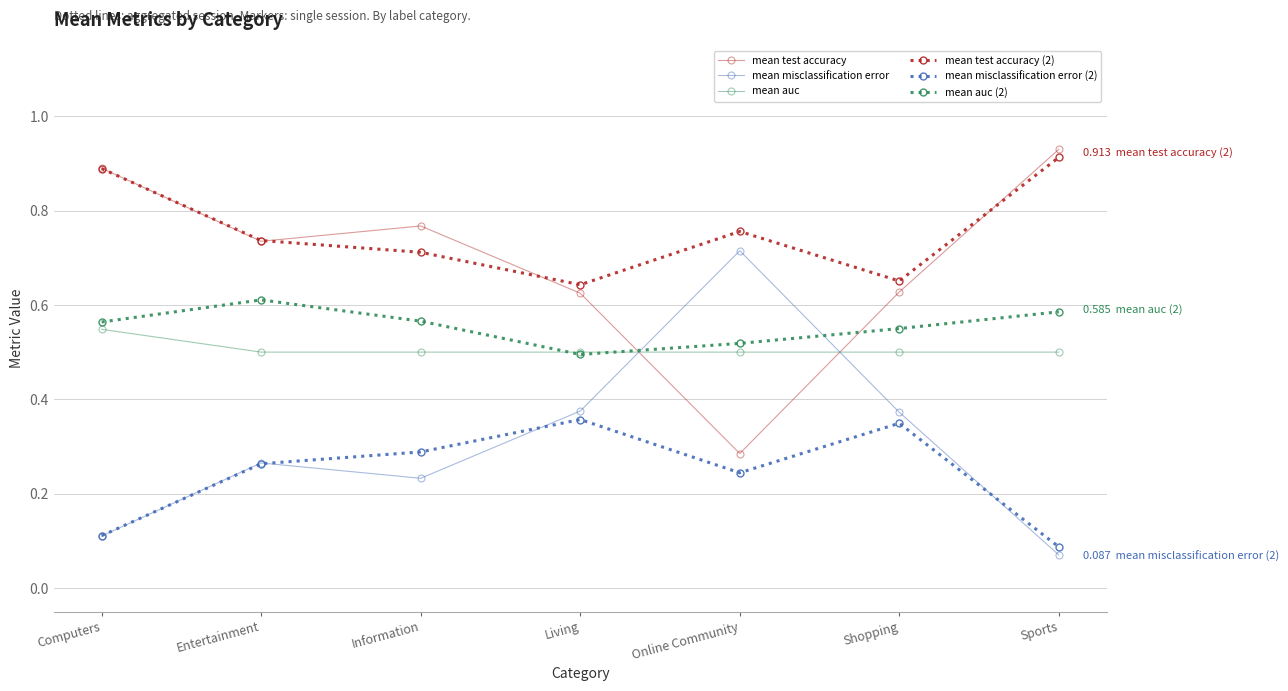

How many interior local peaks does the mean misclassification error (2) series have?

2